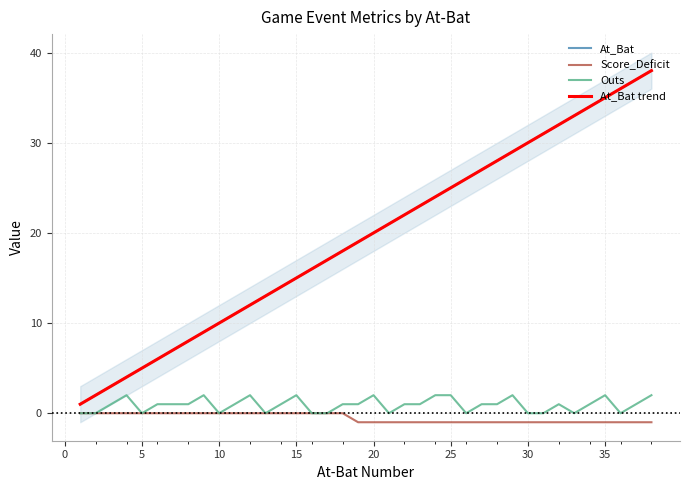

How many lines are shown in the chart?

3